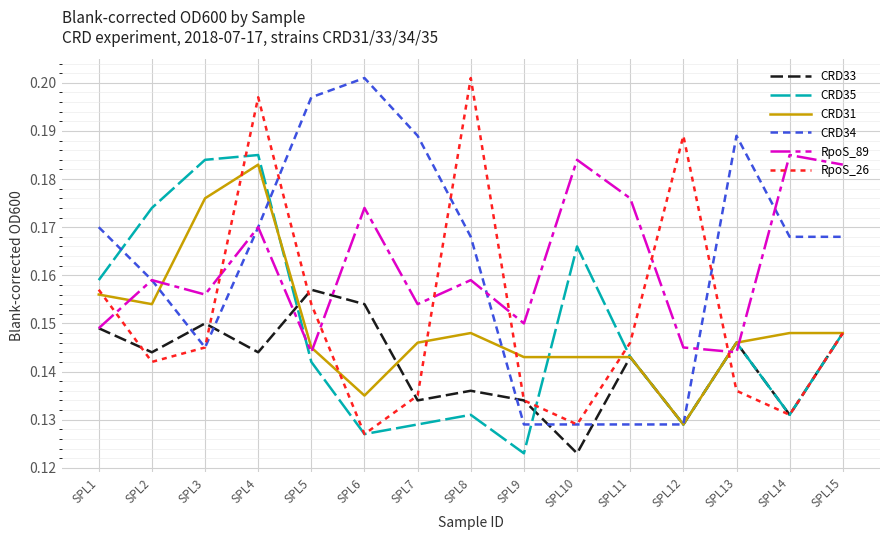

In CRD34, how many points are higher than both neighbors (excluding endpoints)?

2